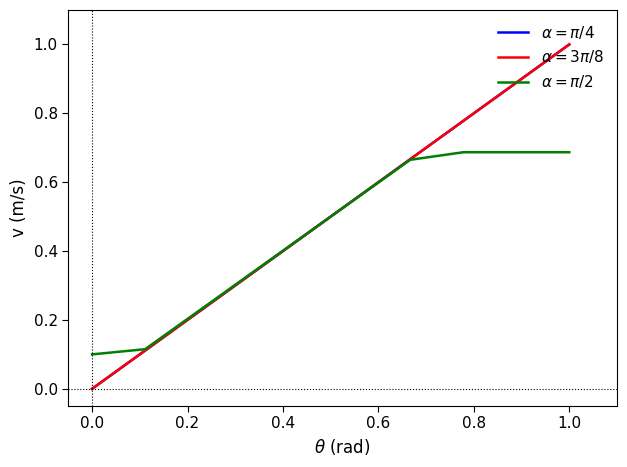

Count the $\alpha = \pi/2$ values in the range 0 to 1.

10